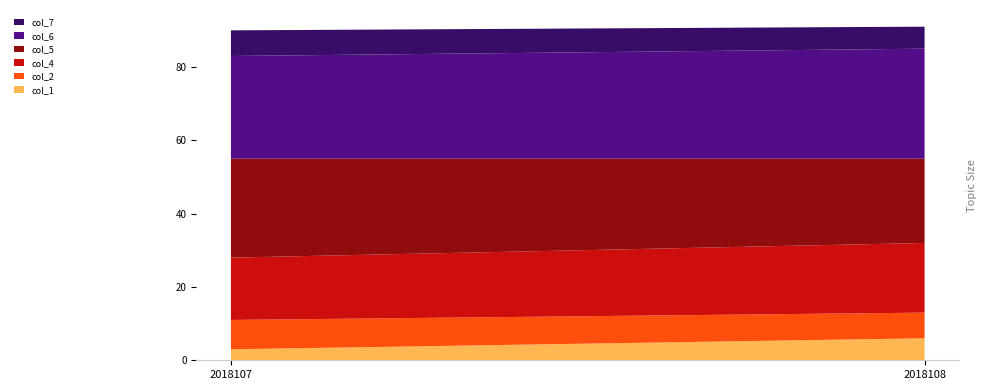

Reading left to right, transcribe all the data shown in this chart.

col_1: 2018107=3	2018108=6
col_2: 2018107=8	2018108=7
col_4: 2018107=17	2018108=19
col_5: 2018107=27	2018108=23
col_6: 2018107=28	2018108=30
col_7: 2018107=7	2018108=6